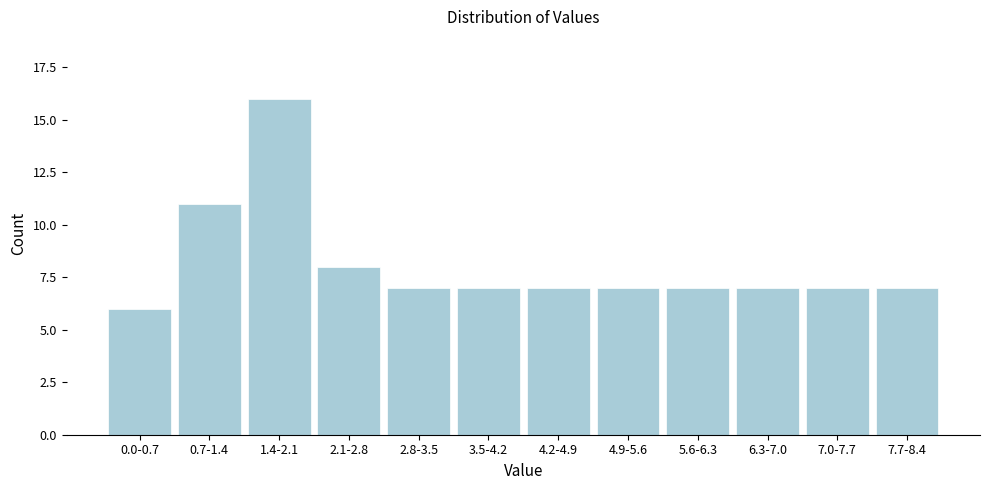

Reading right to left, extract all data points from this chart.

7	7	7	7	7	7	7	7	8	16	11	6